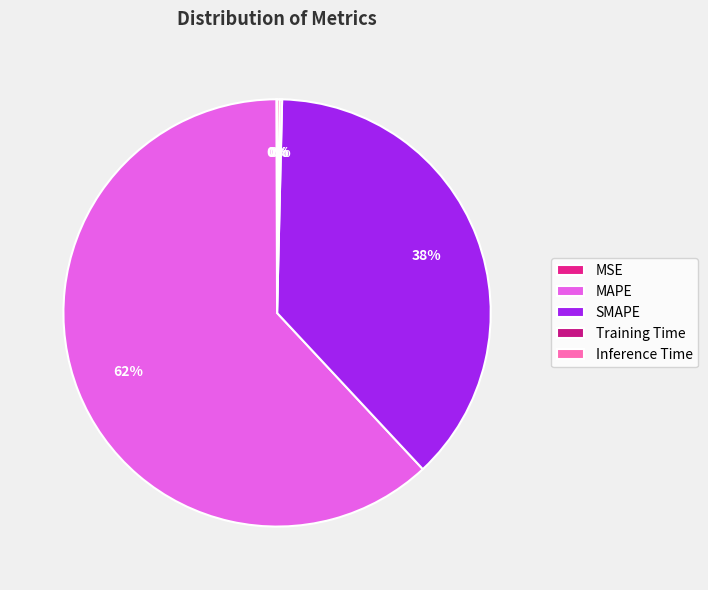

What is the smallest slice in the pie chart?

MSE